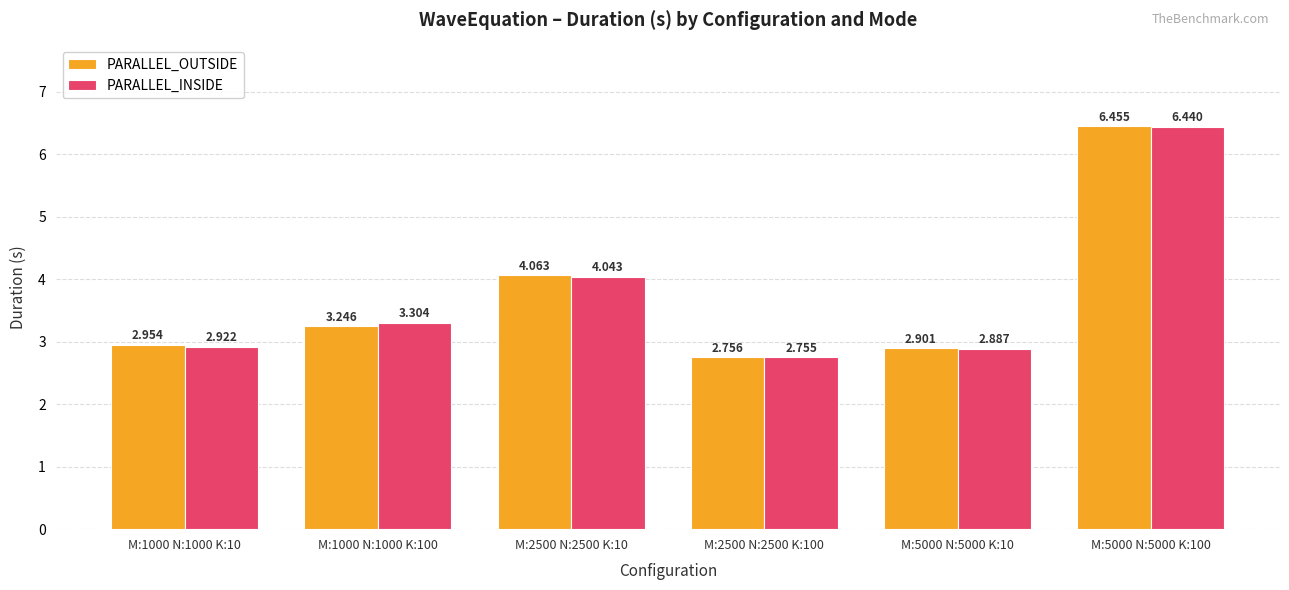

Between M:2500 N:2500 K:10 and M:2500 N:2500 K:100, which series saw the biggest shift?

PARALLEL_OUTSIDE